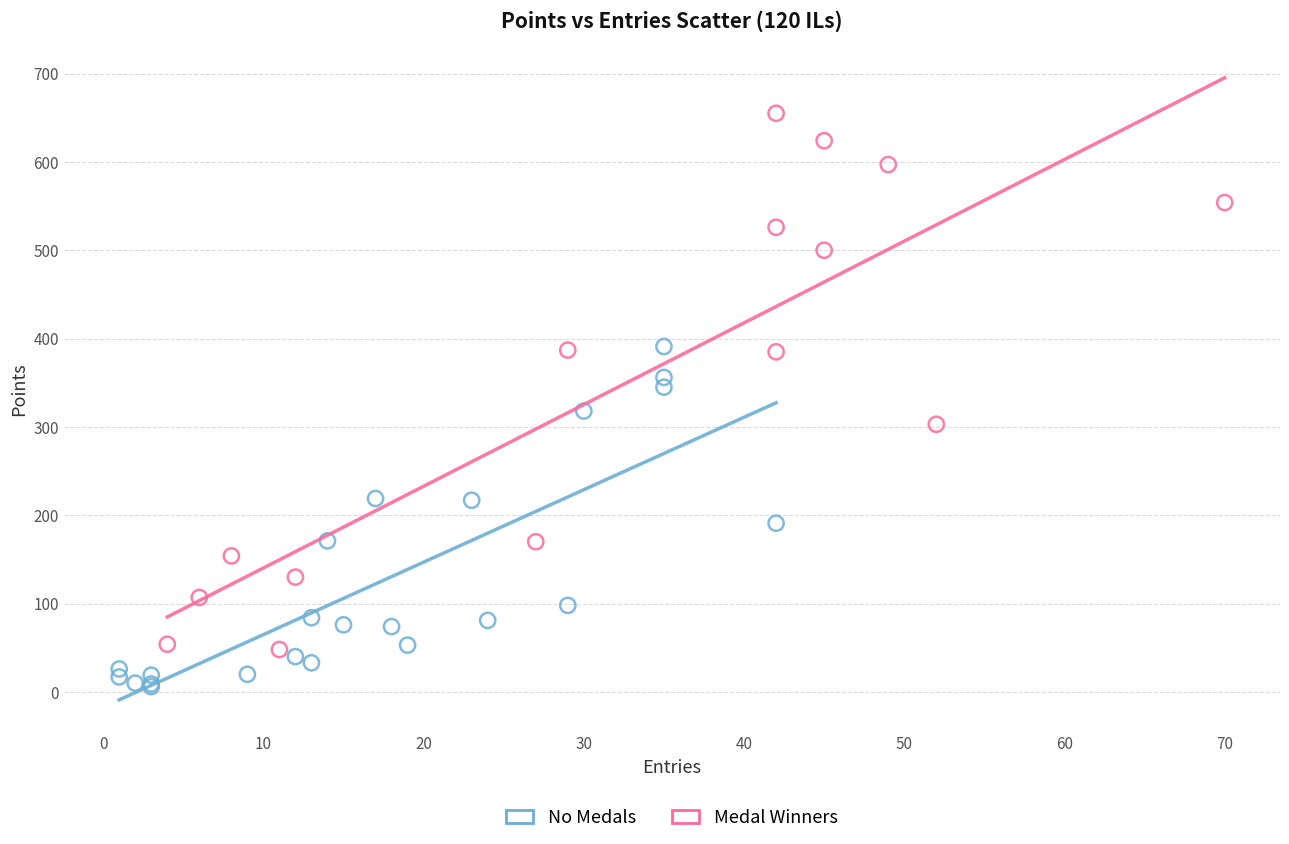

Which series contains the highest Y value?

Medal Winners